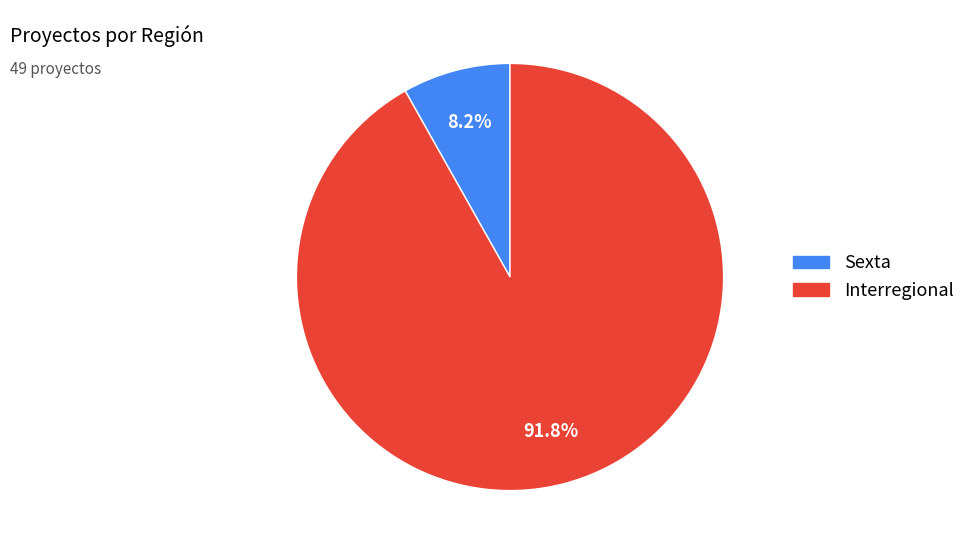

Which slice represents more than half of the pie?

Interregional